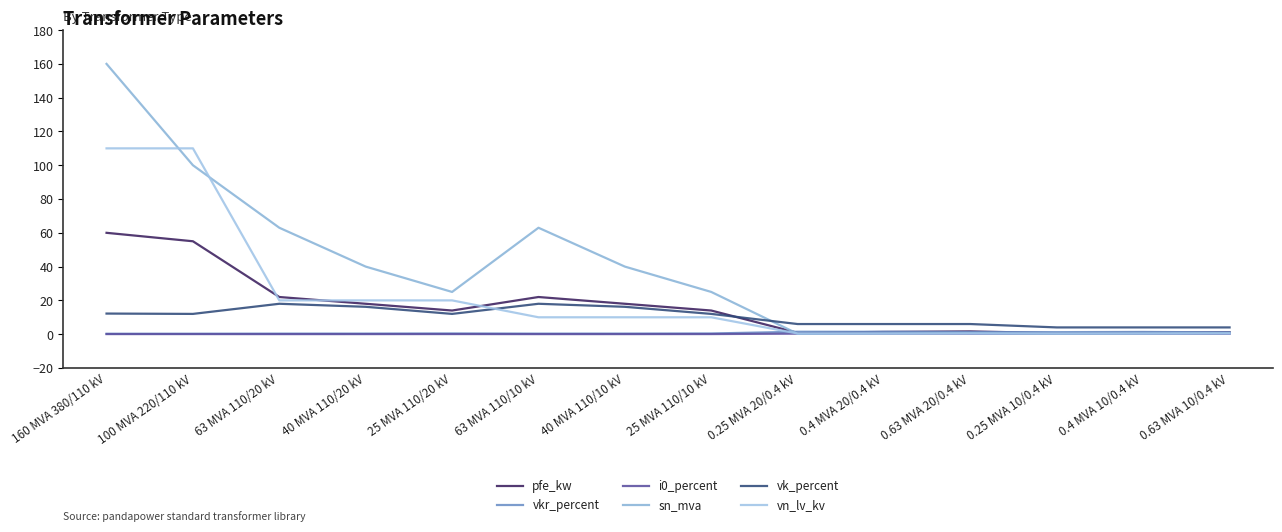

What is the average value of the vk_percent series?

10.5